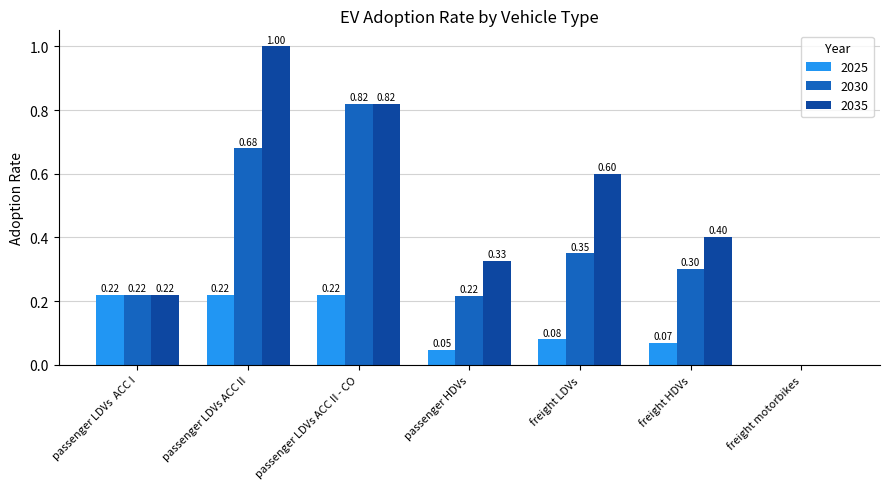

What value does the 2030 series have at freight LDVs?

0.4